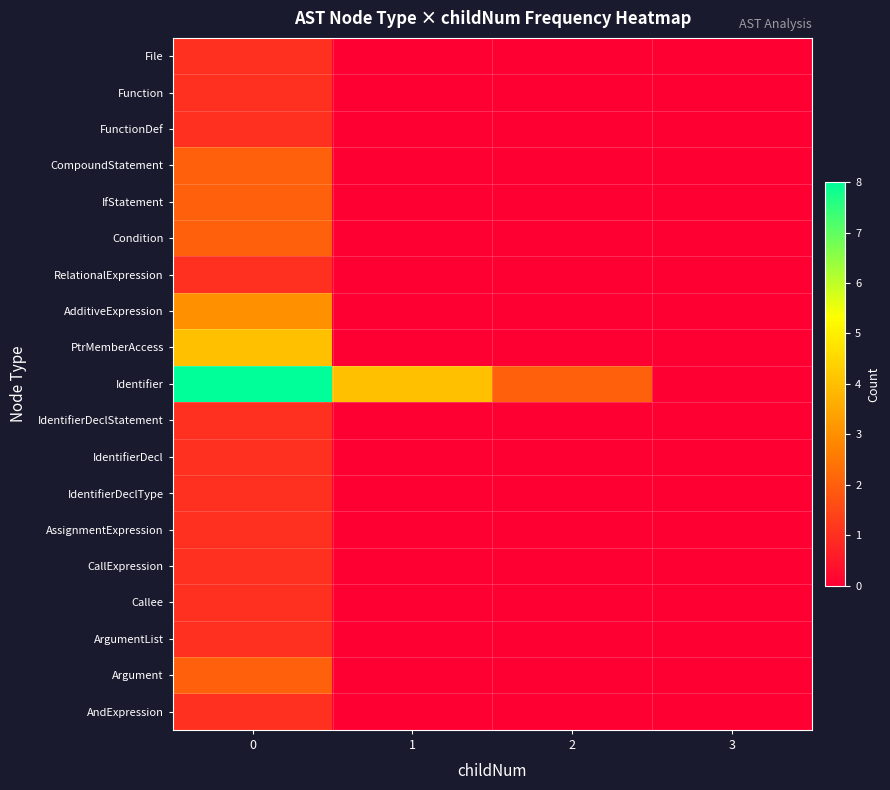

At how many categories does at least one series exceed 6?

1